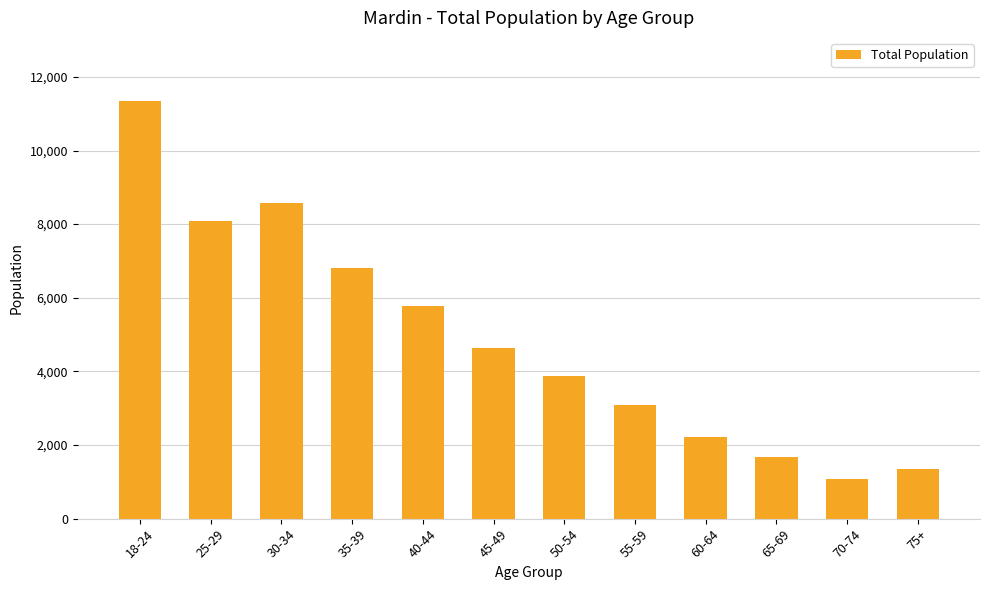

What is the value of the 3rd bar from the left?

8584